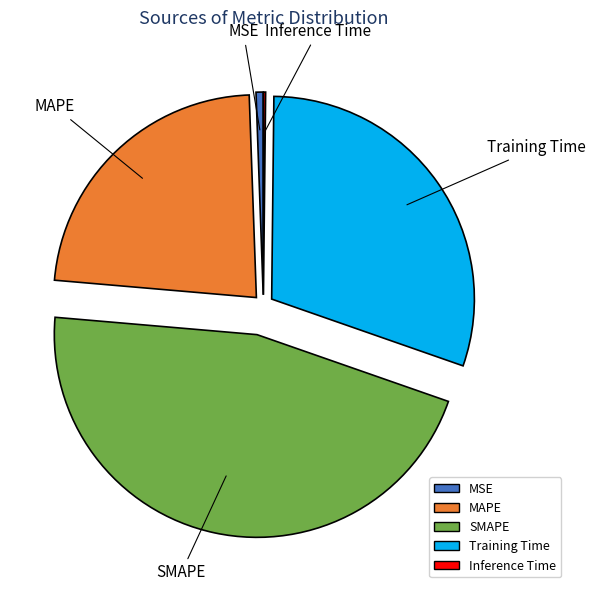

Combined, do SMAPE and Training Time account for over 50%?

Yes